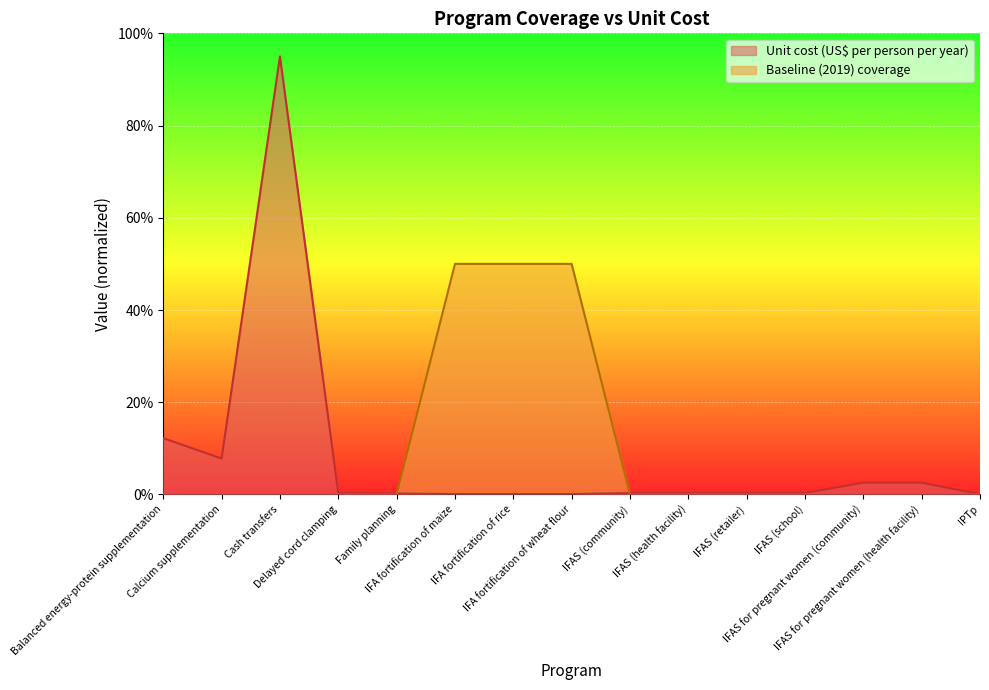

Reading left to right, list all the values displayed in this chart.

Unit cost (US$ per person per year): 12.2	7.8	95.0	0.3	0.2	0.1	0.1	0.1	0.3	0.3	0.3	0.3	2.6	2.6	0.0
Baseline (2019) coverage: 0.0	0.0	0.0	0.0	0.0	50.0	50.0	50.0	0.0	0.0	0.0	0.0	0.0	0.0	0.0